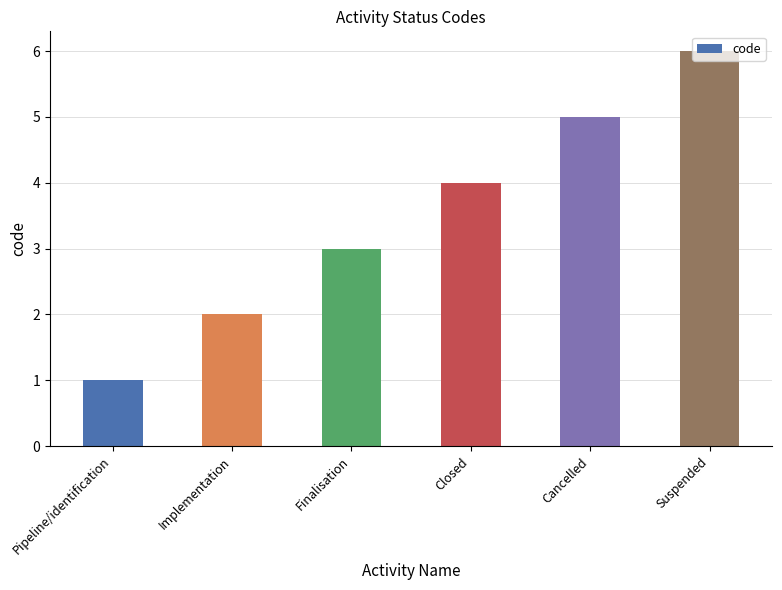

The value at Finalisation is 3. True or false?

True